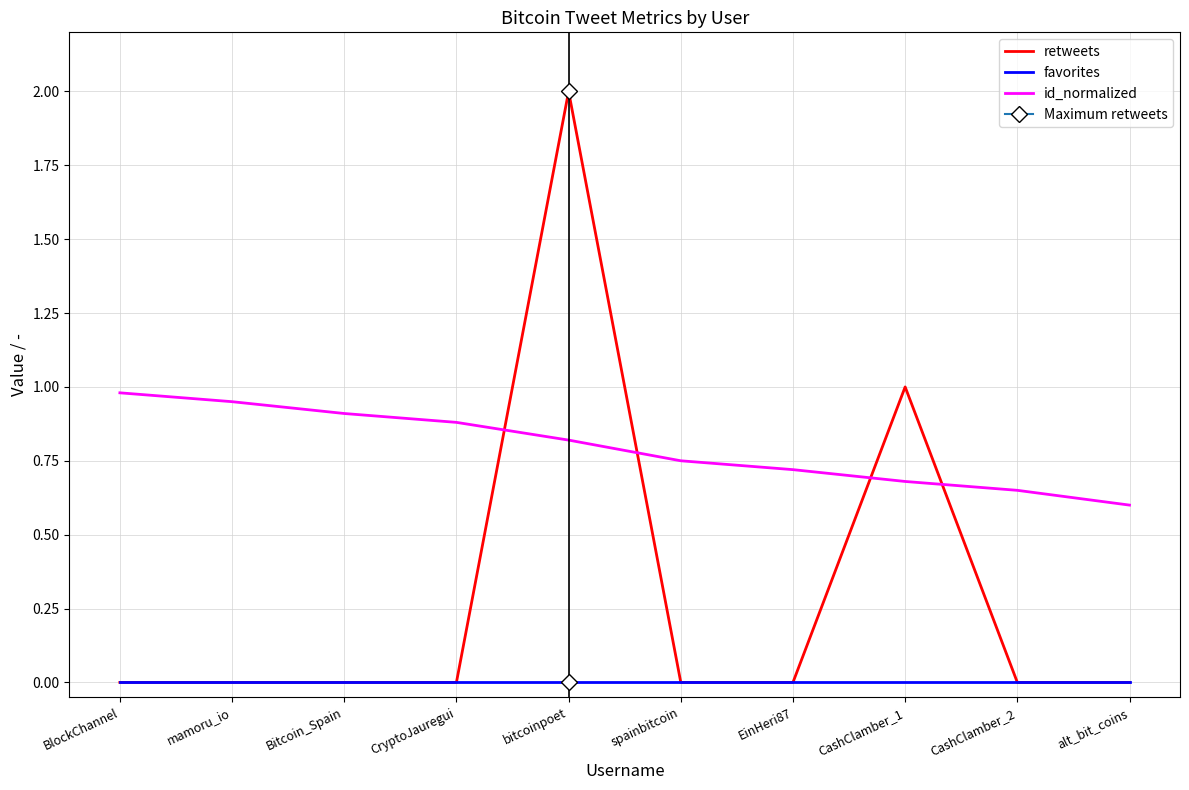

List the series in order of their peak value, highest first.

retweets, id_normalized, favorites